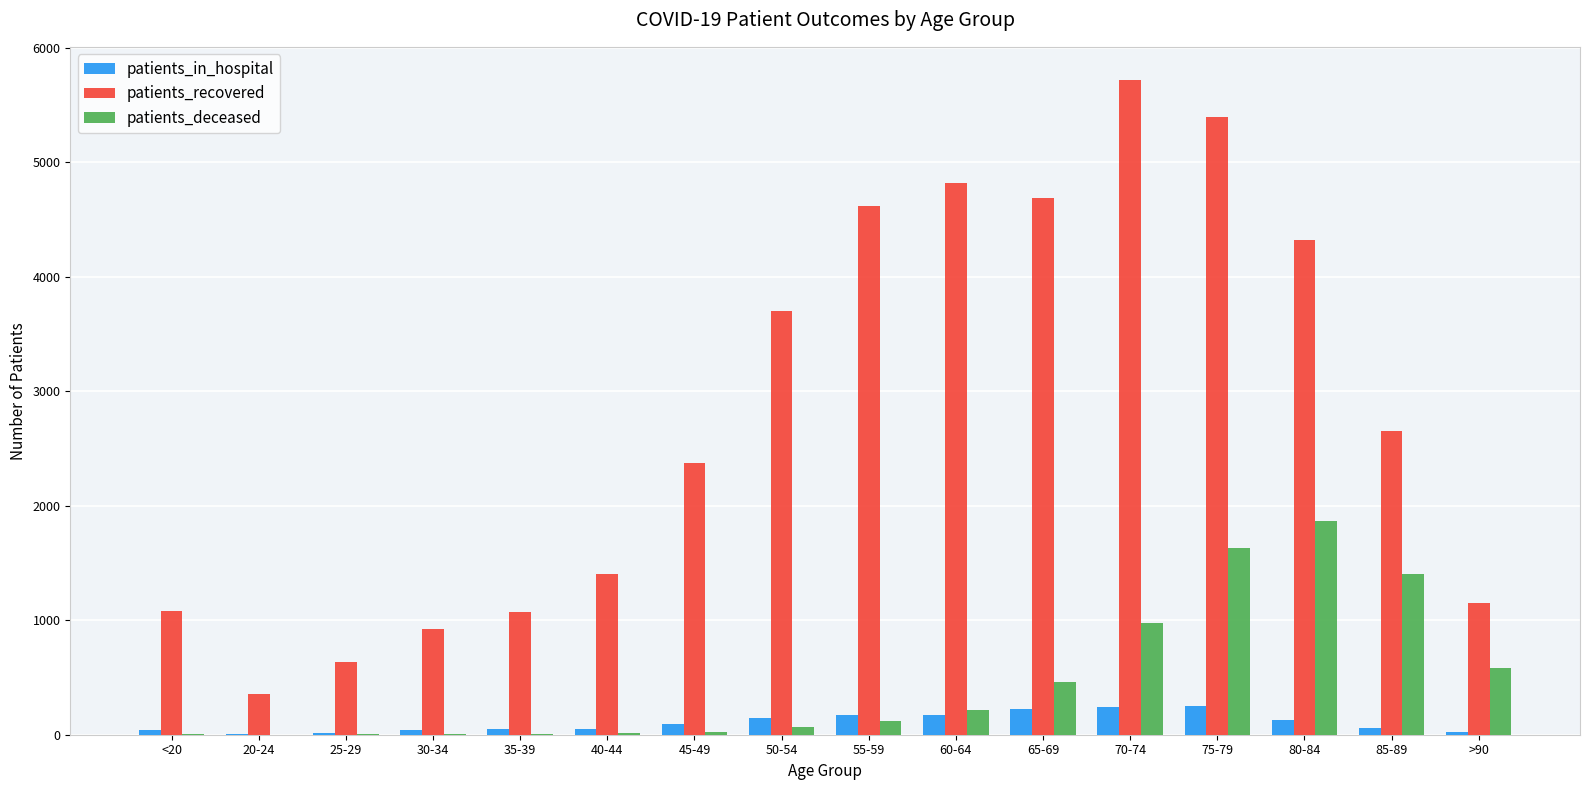

Which series changed the most between <20 and >90?

patients_deceased